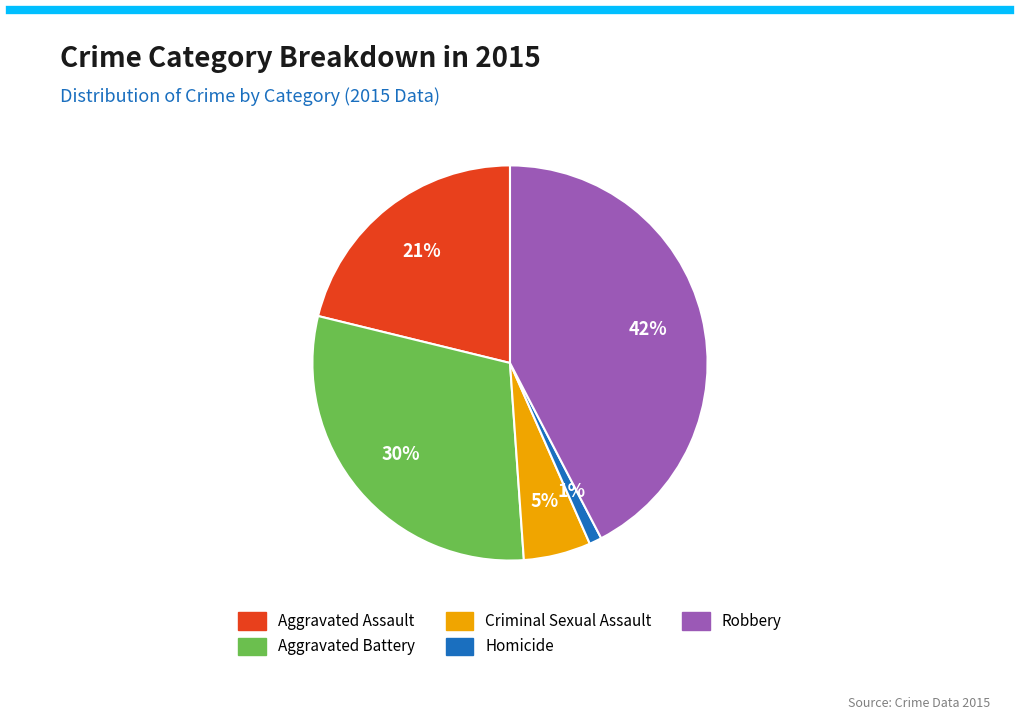

Is Criminal Sexual Assault the majority of the pie?

No